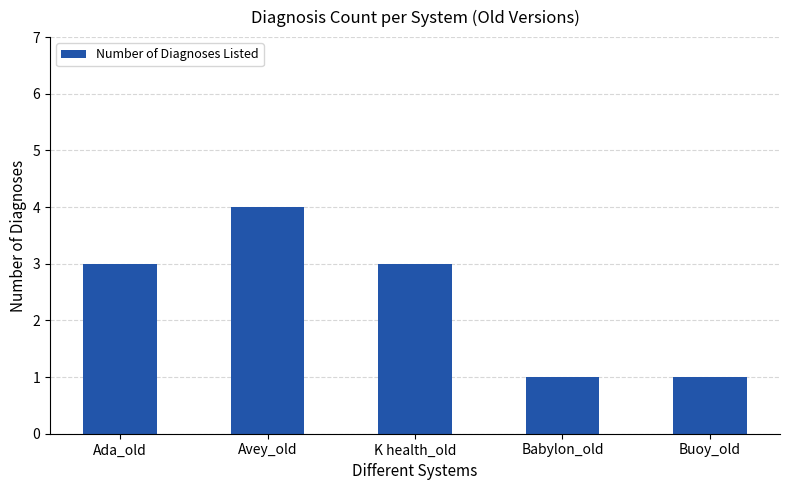

How many data points are less than 3?

2